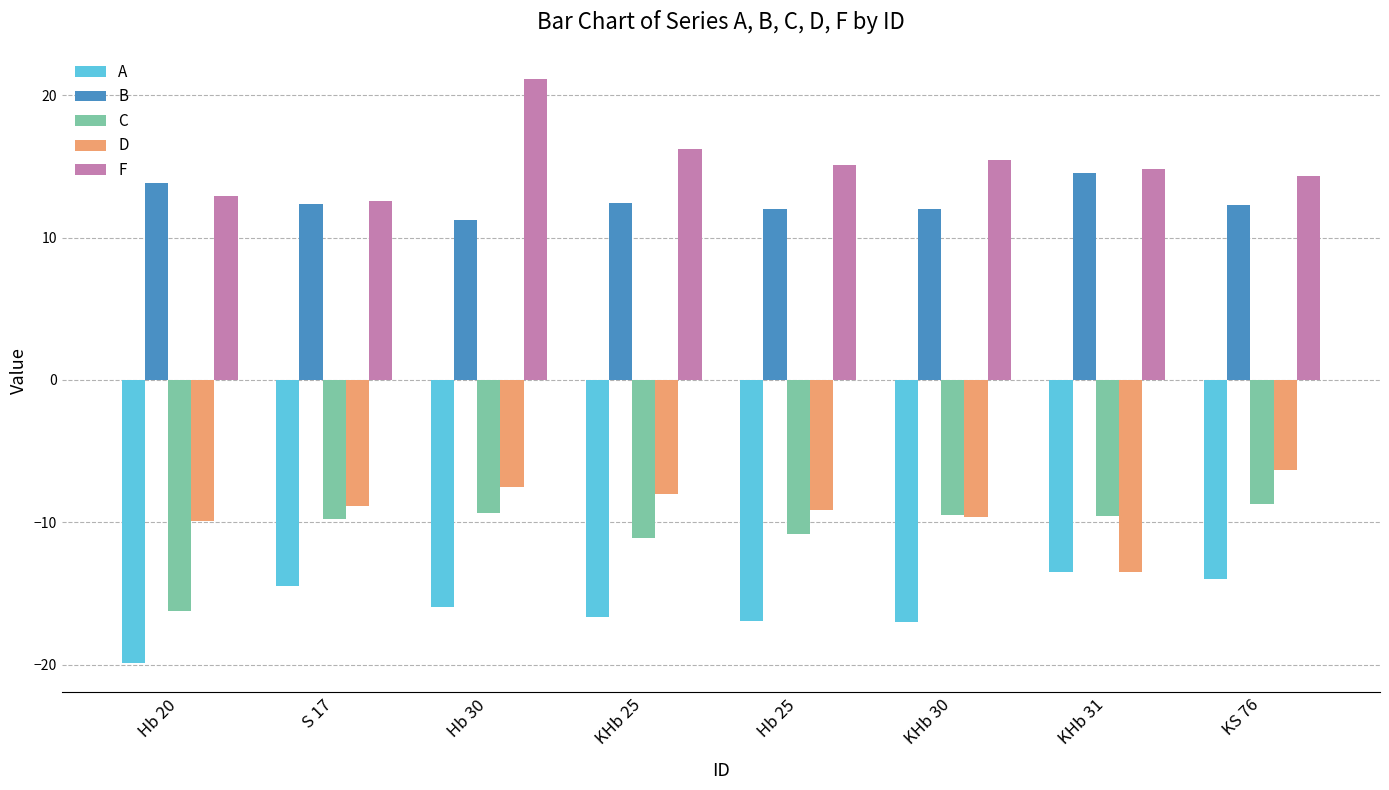

What is the smallest value displayed?

-19.9